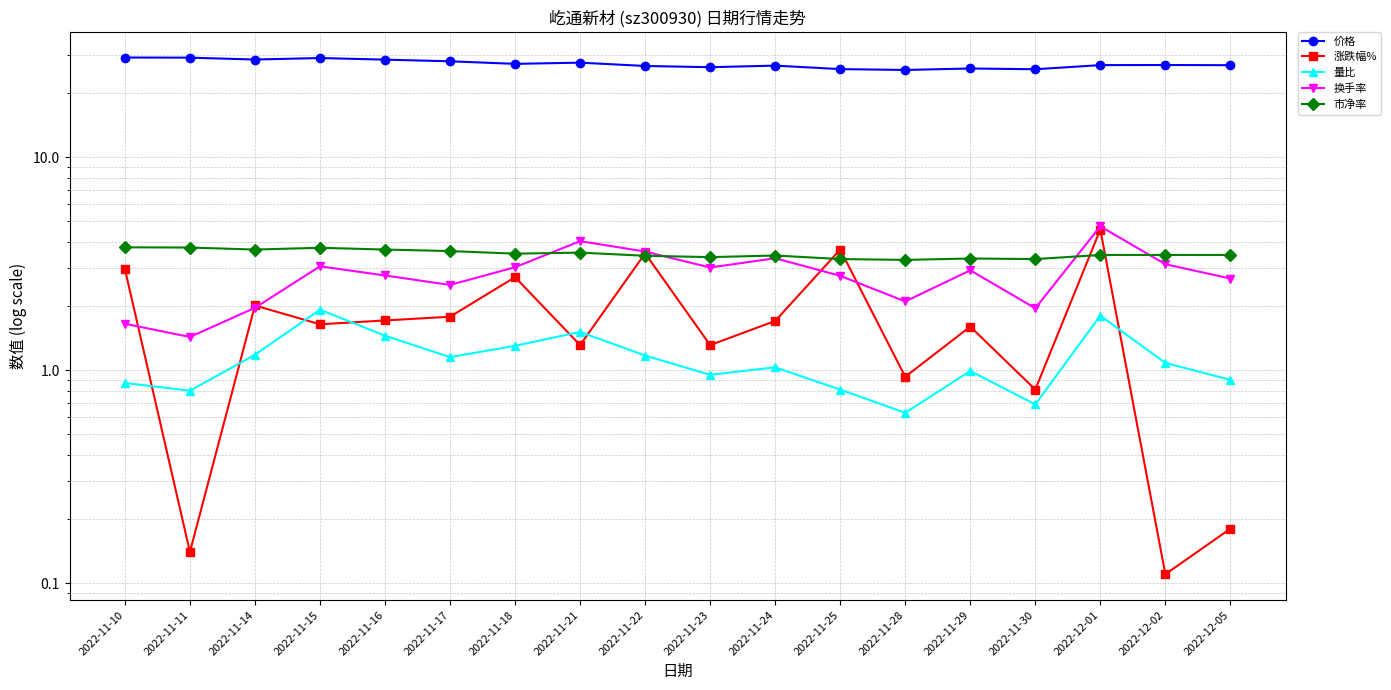

What is the difference between the maximum and minimum values in the 量比 series?

1.3